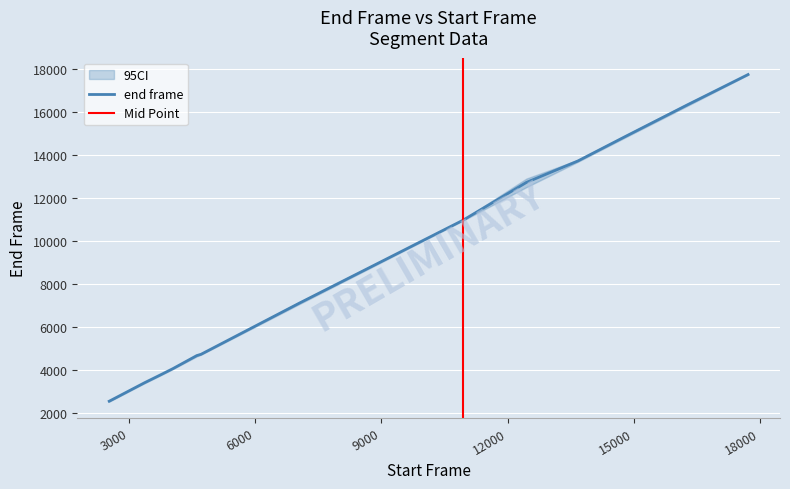

Reading left to right, extract all data points from this chart.

2547	3403	3735	4061	4669	4729	7104	10963	12721	13719	14881	16316	17738